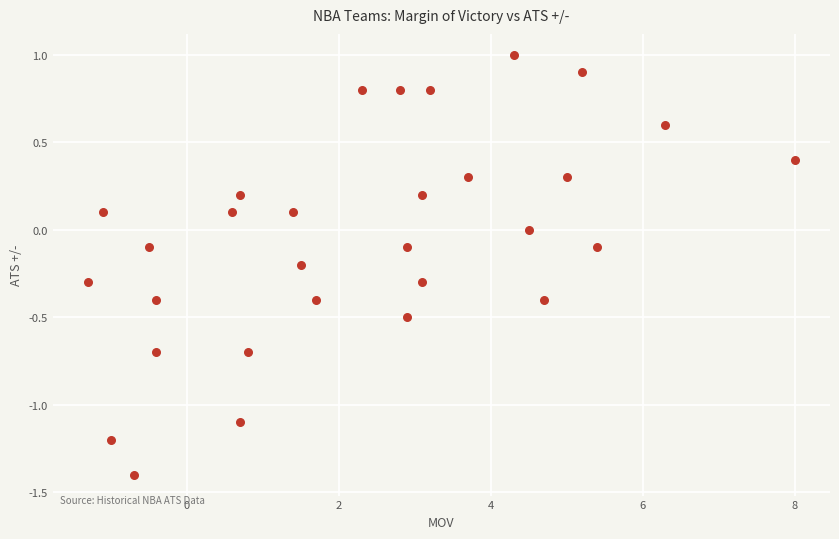

What is the range of X values (max minus min)?

9.3